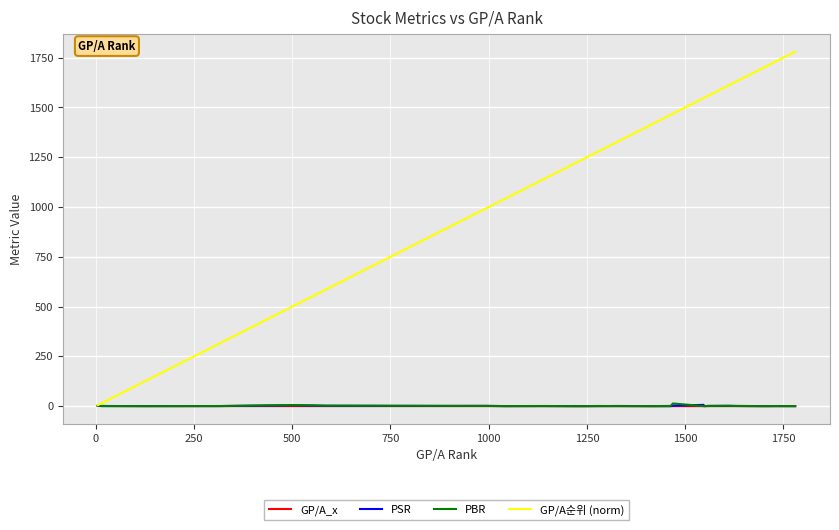

At how many categories does at least one series exceed 256?

23